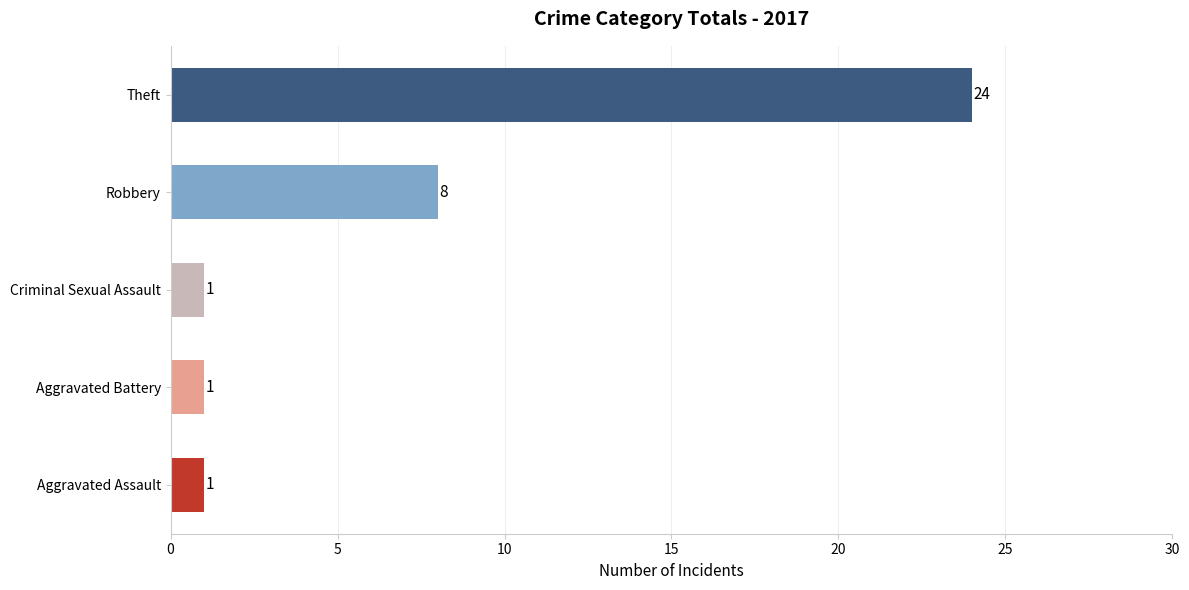

Reading bottom to top, transcribe all the data shown in this chart.

1	1	1	8	24